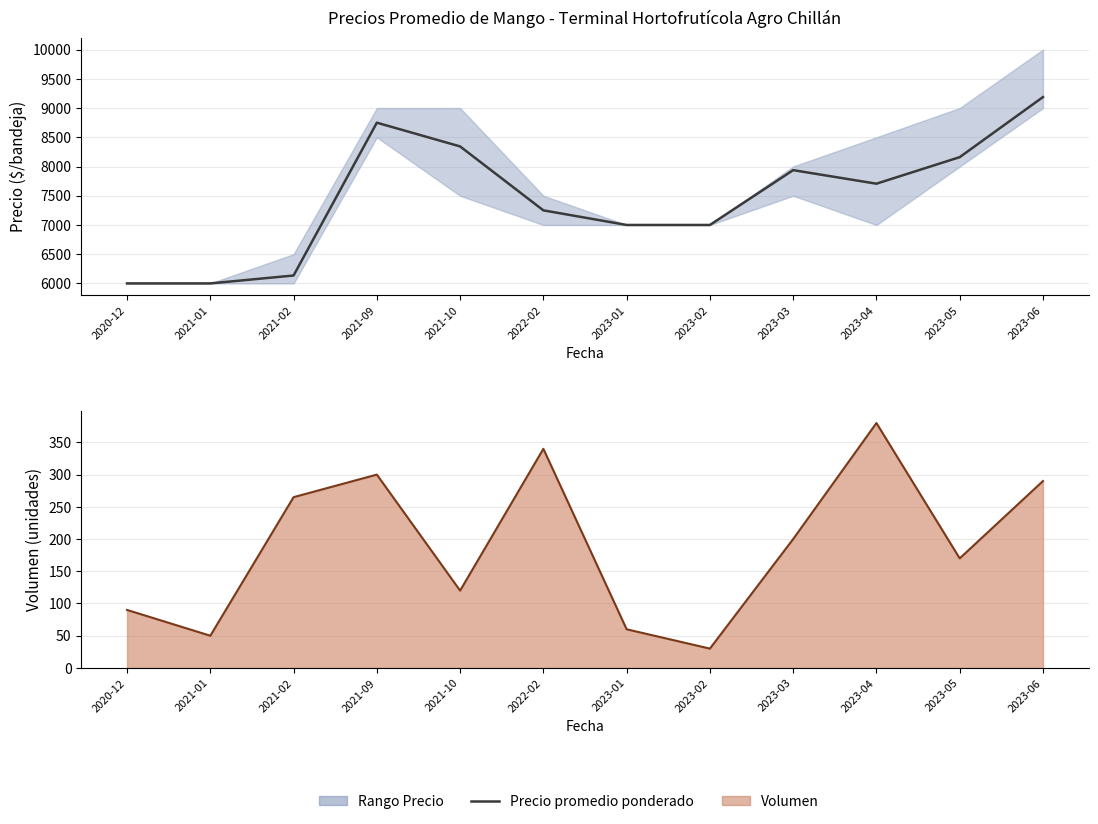

Does the chart have visible grid lines?

Yes